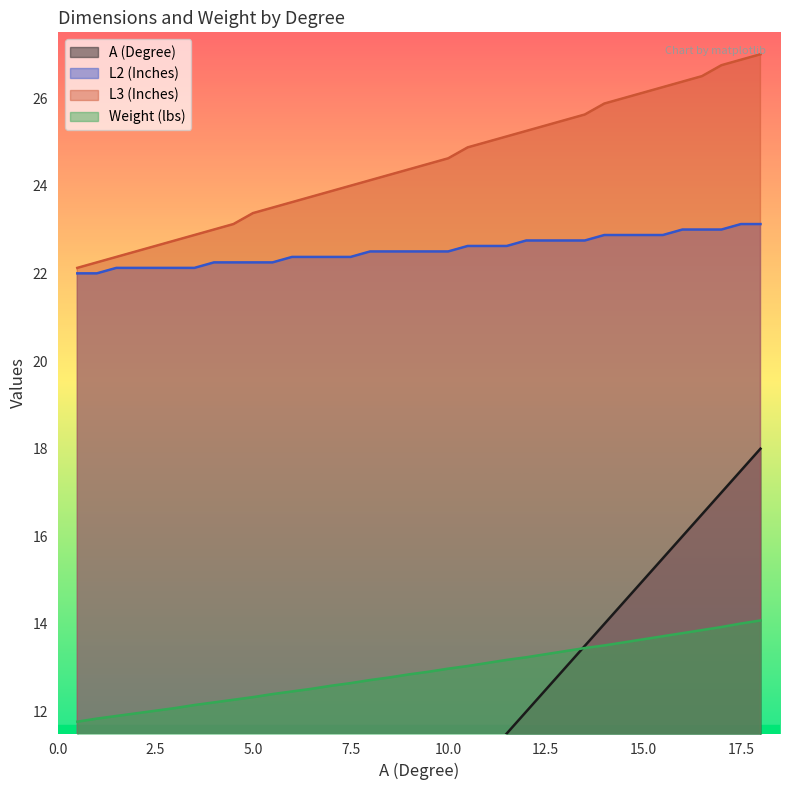

The Weight (lbs) series shows 5.7 at 11.5. True or false?

False